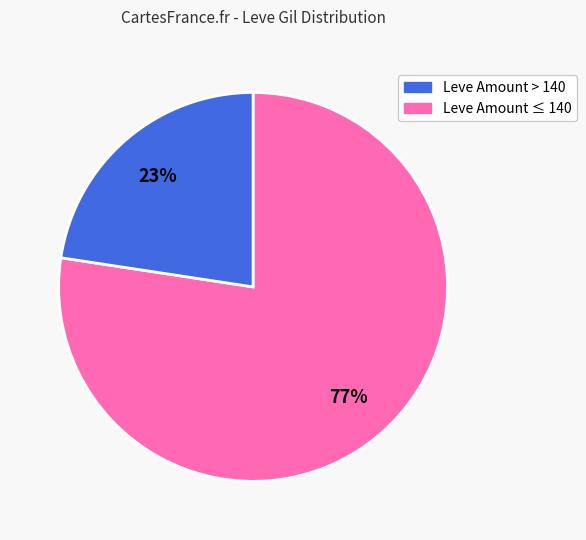

To the nearest percent, what is the average slice percentage?

50%